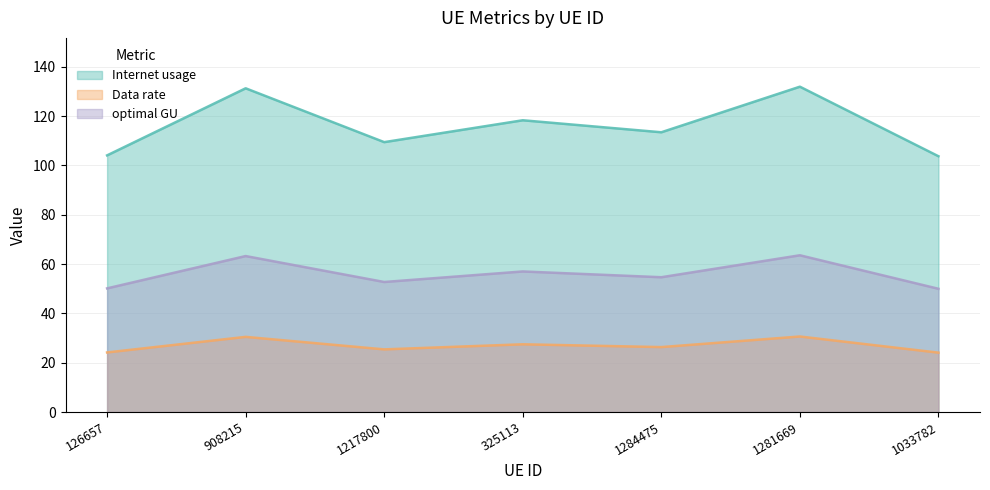

Reading left to right, transcribe all the data shown in this chart.

Internet usage: 104.1	131.3	109.5	118.3	113.5	131.9	103.7
Data rate: 24.2	30.5	25.4	27.5	26.3	30.6	24.1
optimal GU: 50.2	63.3	52.7	57.0	54.7	63.6	50.0